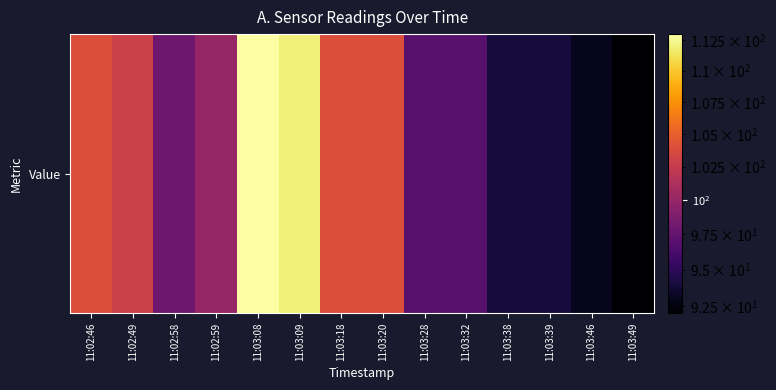

List the labels in order of value, largest first.

11:03:08, 11:03:09, 11:02:46, 11:03:18, 11:03:20, 11:02:49, 11:02:59, 11:02:58, 11:03:28, 11:03:32, 11:03:38, 11:03:39, 11:03:46, 11:03:49